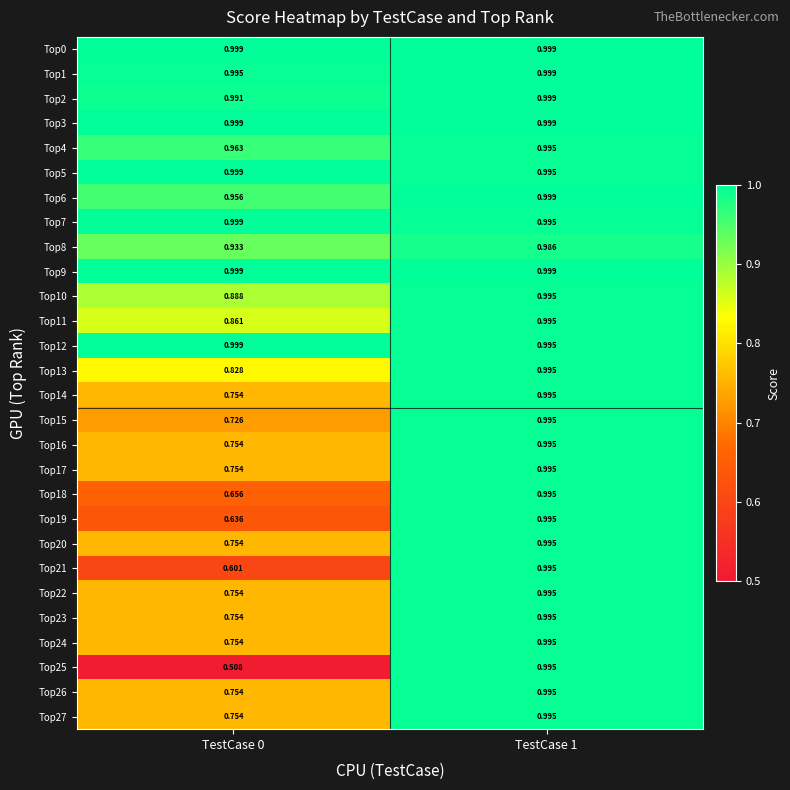

Is the value of Top13 at TestCase 0 greater than the value of Top16 at TestCase 0?

Yes